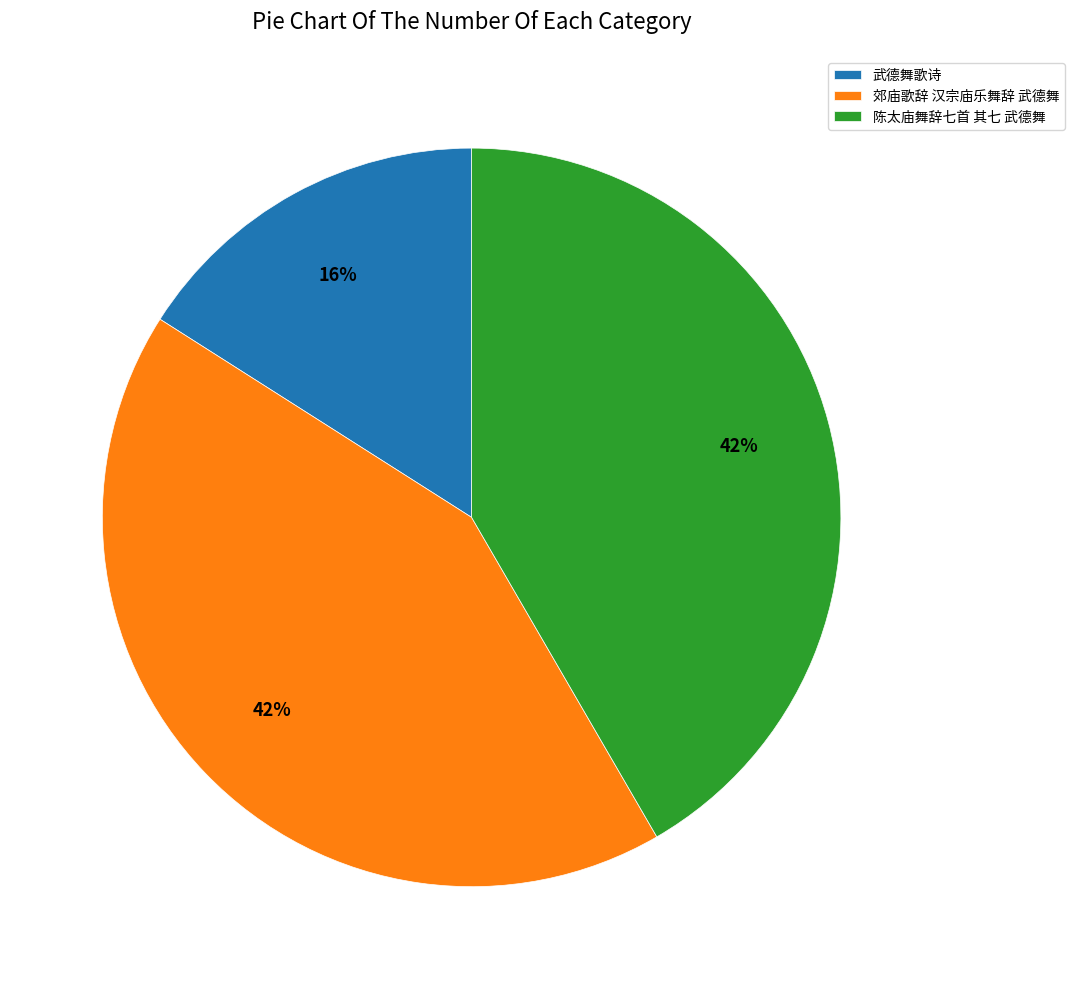

True or false: 郊庙歌辞 汉宗庙乐舞辞 武德舞 accounts for 42% of the total.

True